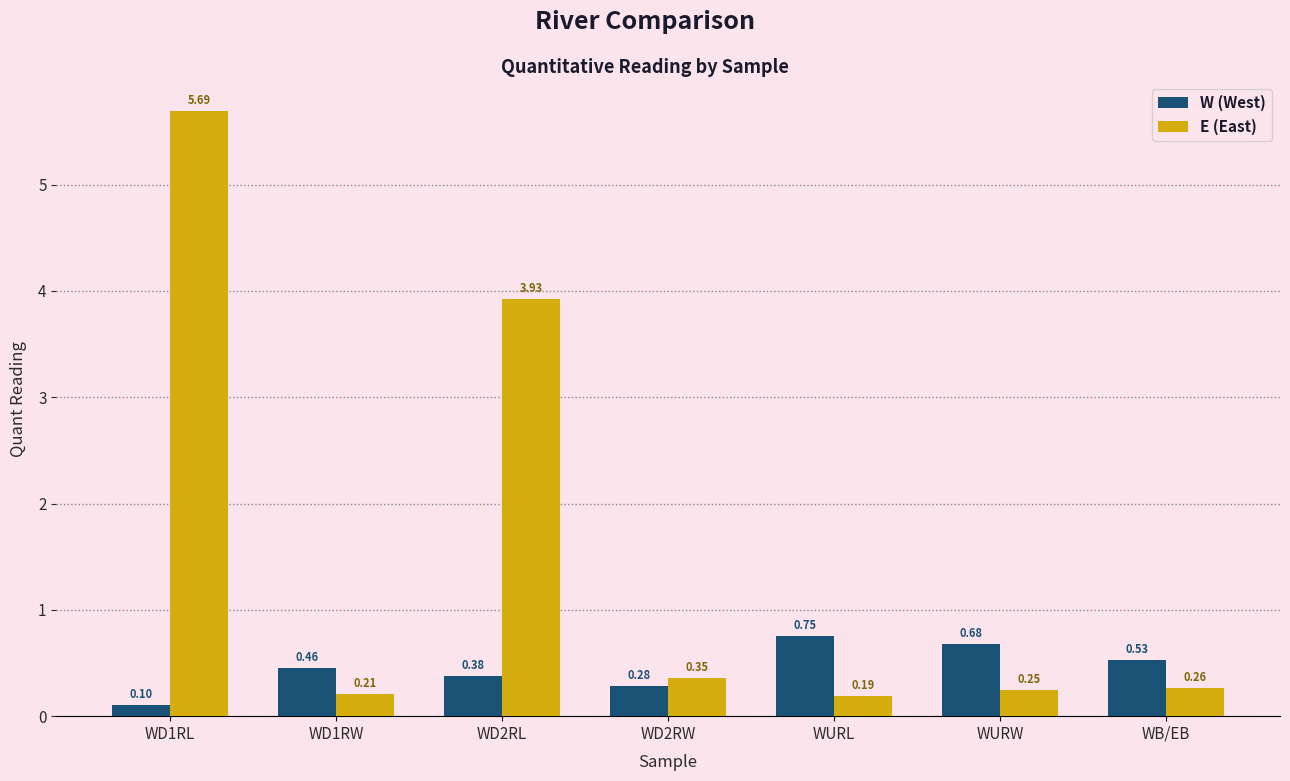

What is the sum of all W (West) values?

3.2